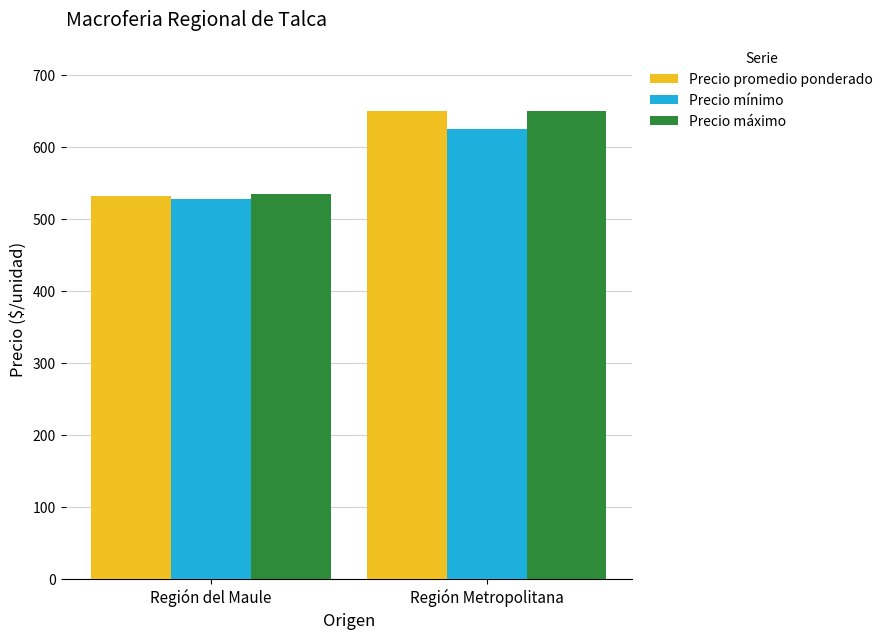

Read the Precio promedio ponderado value at Región Metropolitana.

650